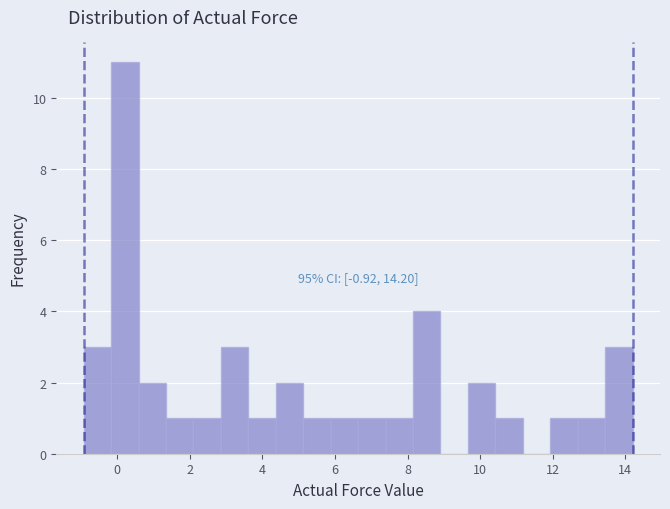

Read against the x-axis, roughly where is the centre of the tallest bar?

0.2